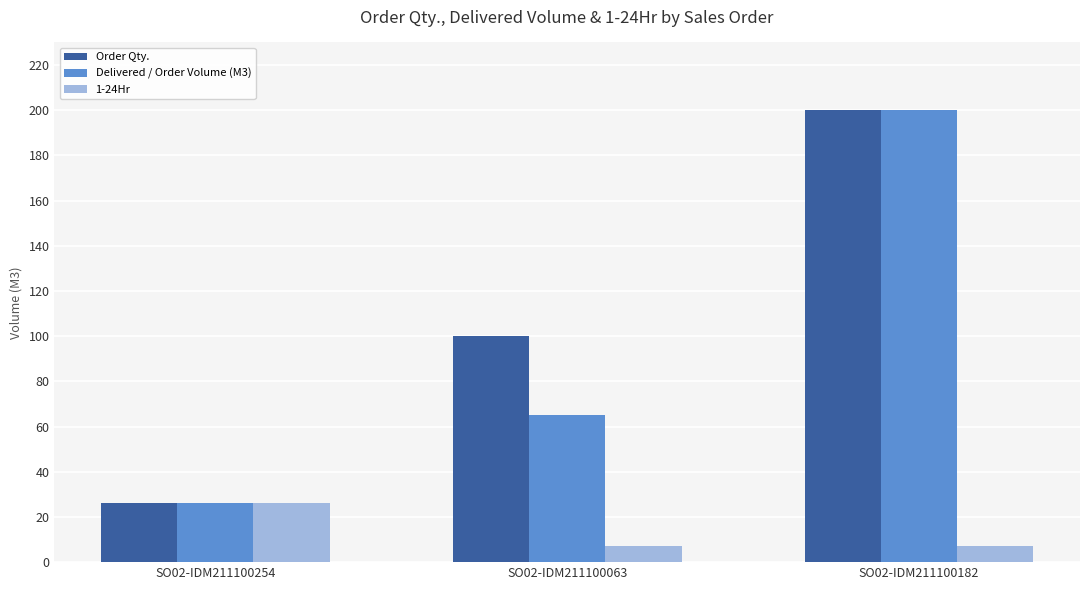

Is it true that Order Qty. equals 26 at SO02-IDM211100254?

True